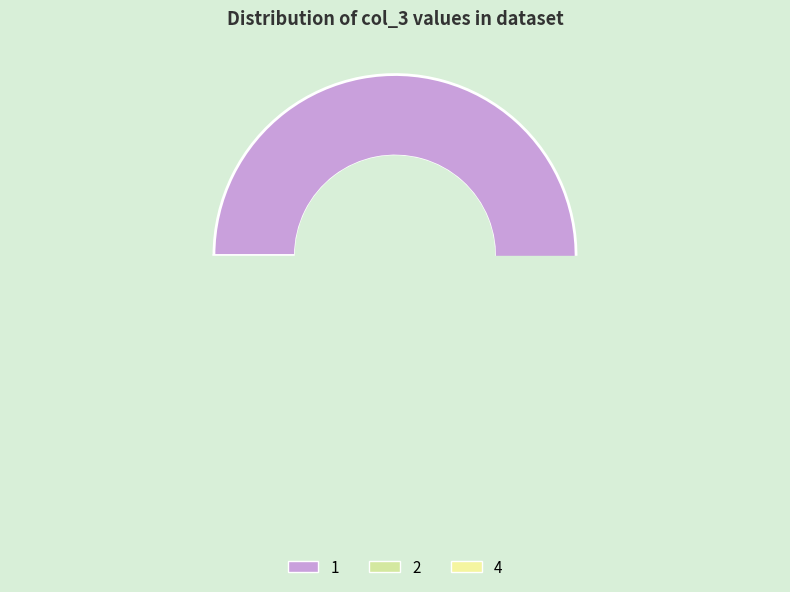

What percentage is the 2 slice, to the nearest percent?

29%